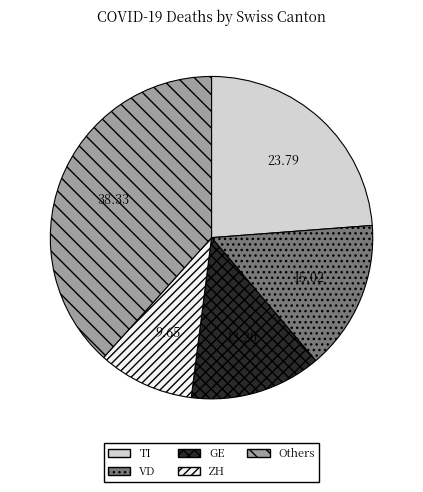

Approximately how many times larger is the value at Others compared to GE?

2.9